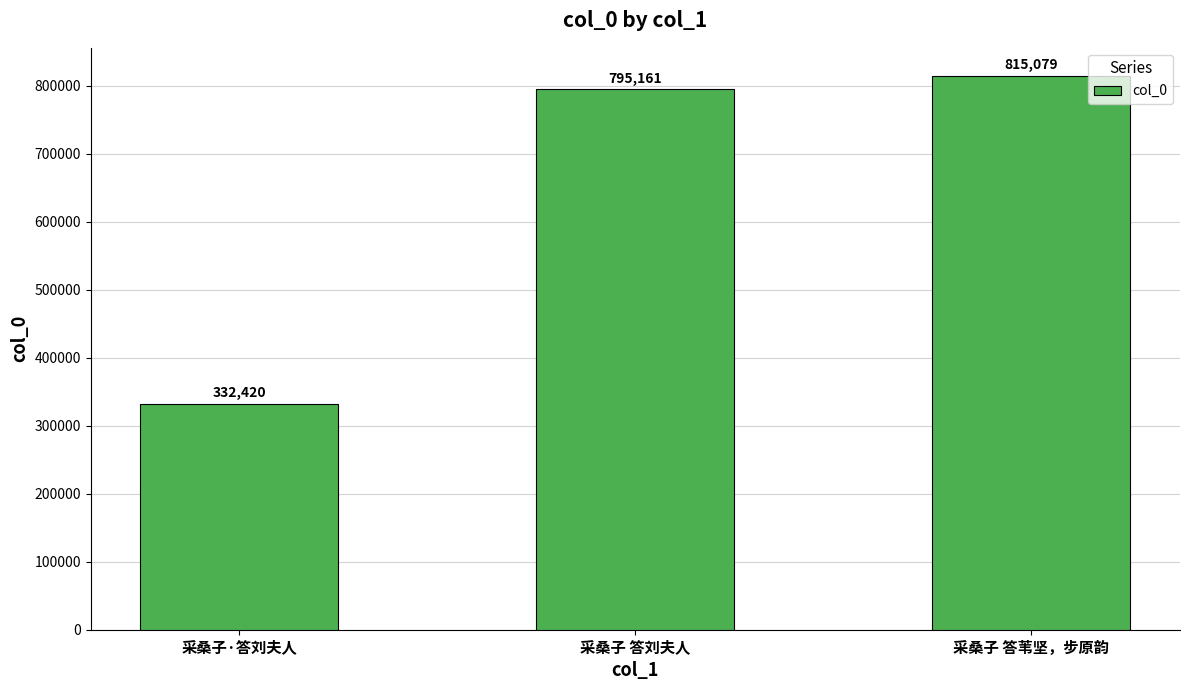

Reading right to left, what are all the values shown in this chart?

815079	795161	332420